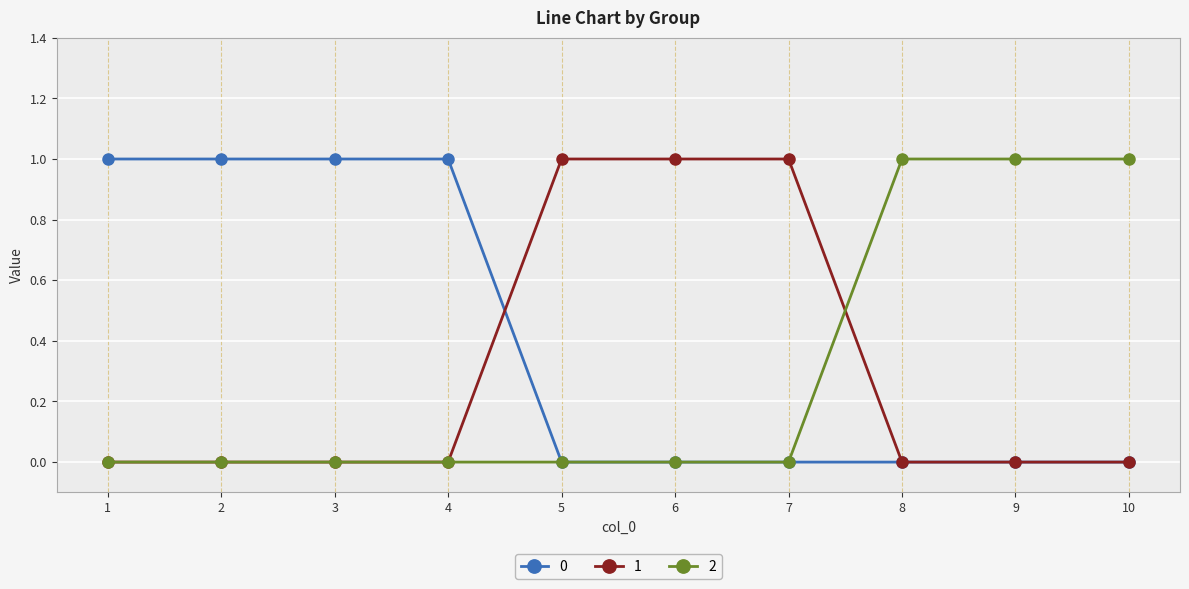

Is it true that 1 equals 0 at 10?

True